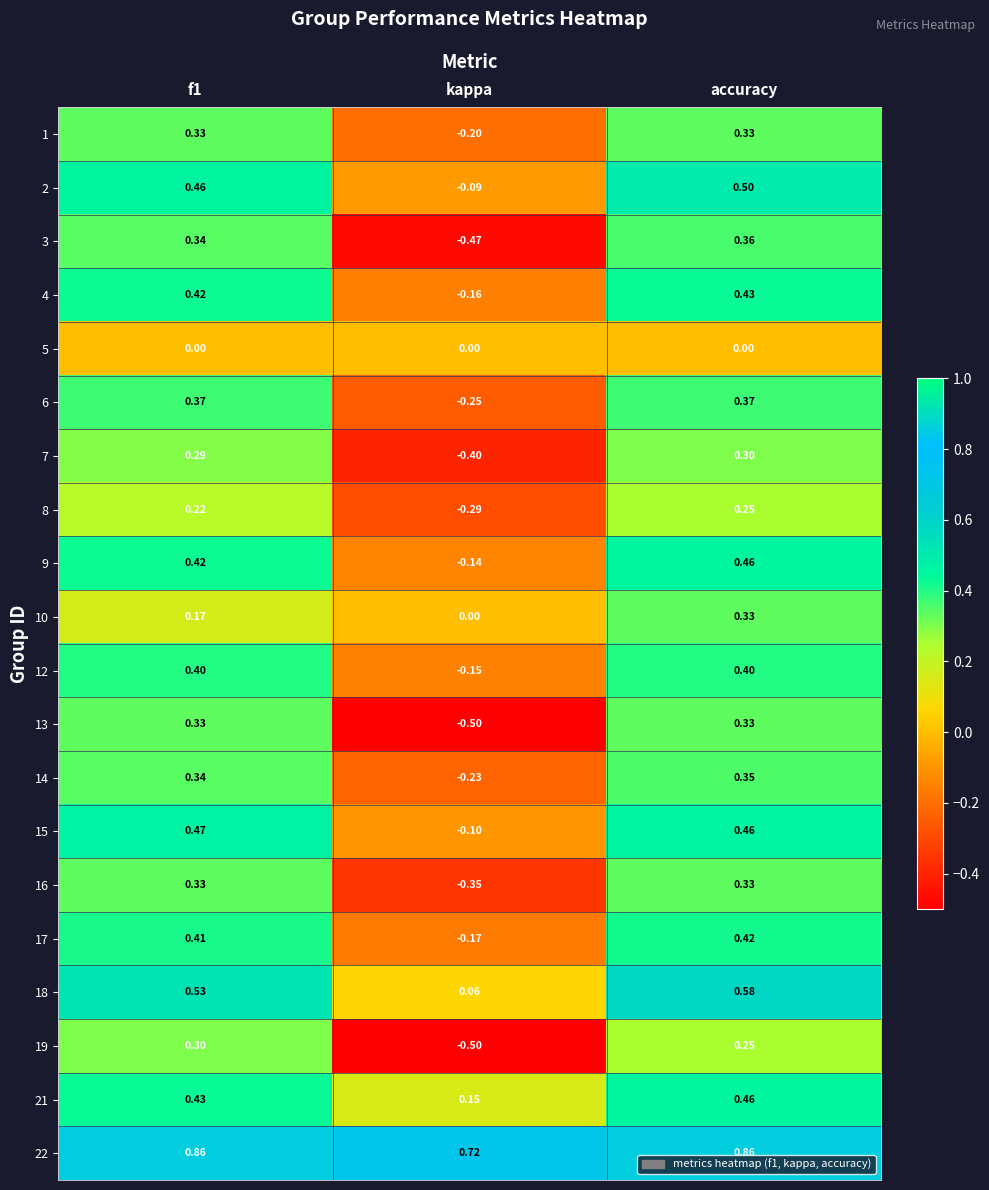

Which series has the widest spread of values?

13